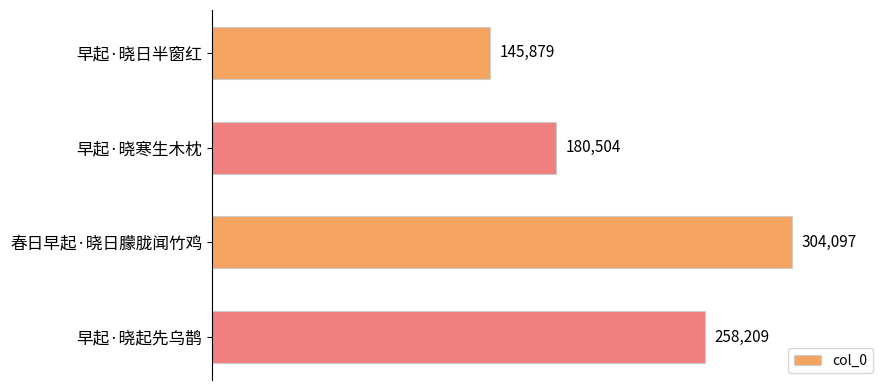

How many data points are less than 258209?

2